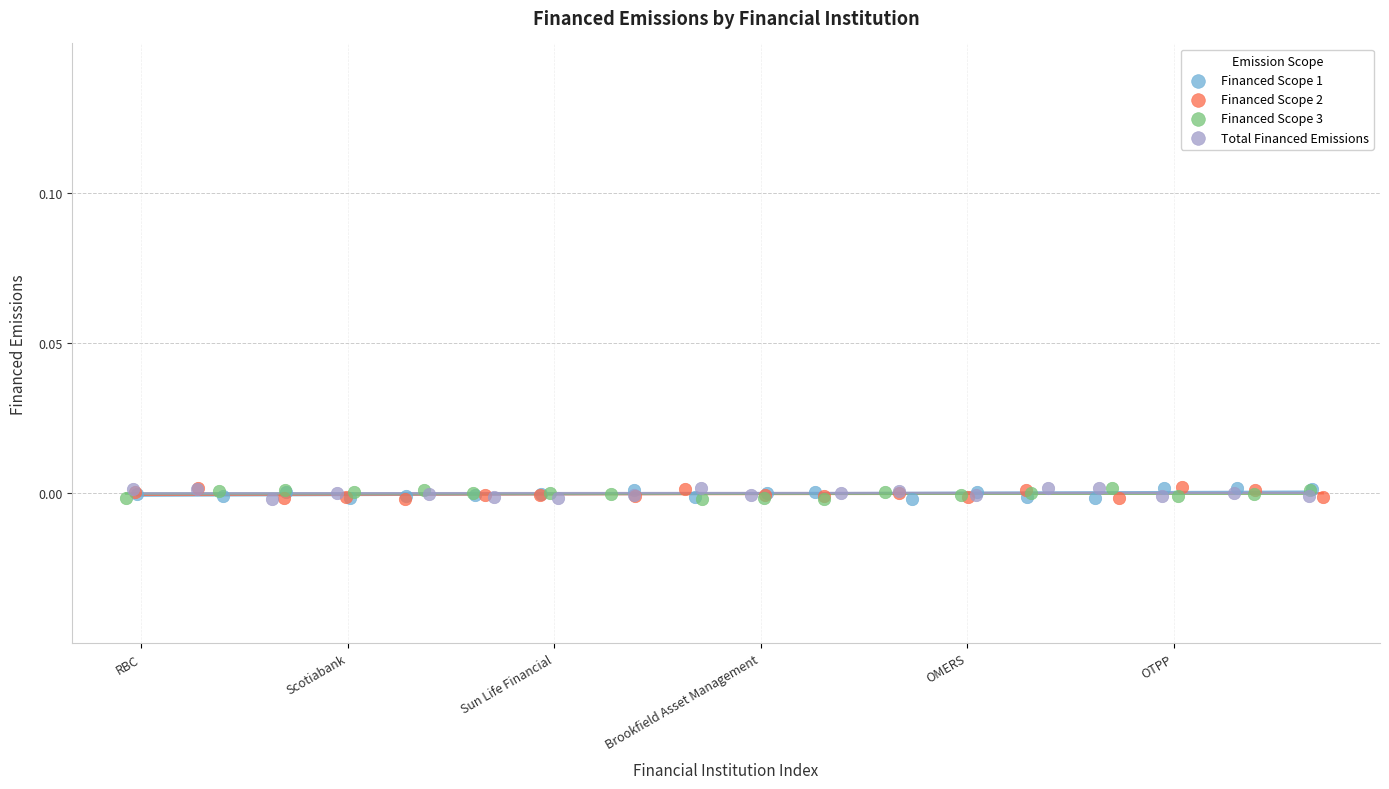

What are all the series names shown in the legend?

Financed Scope 1, Financed Scope 2, Financed Scope 3, Total Financed Emissions